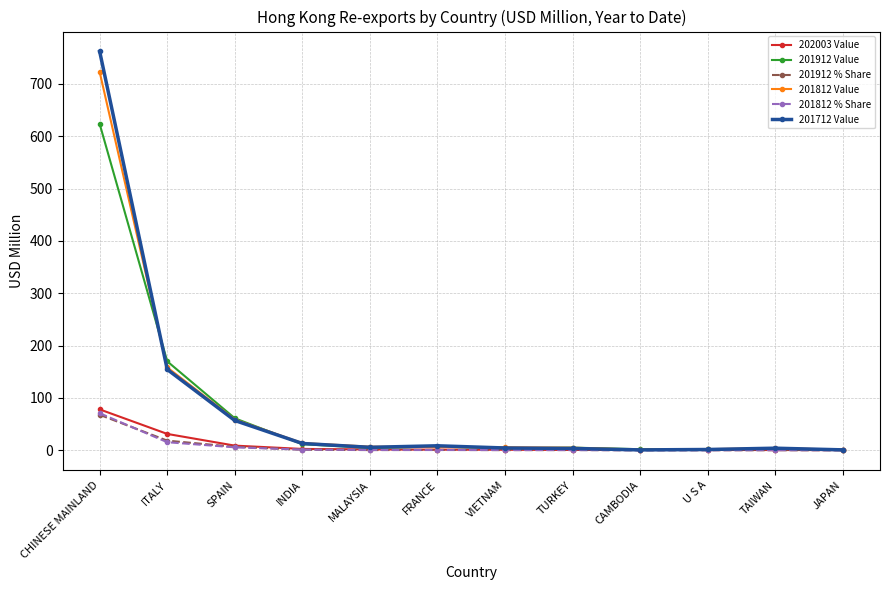

What is the greatest value displayed?

761.9